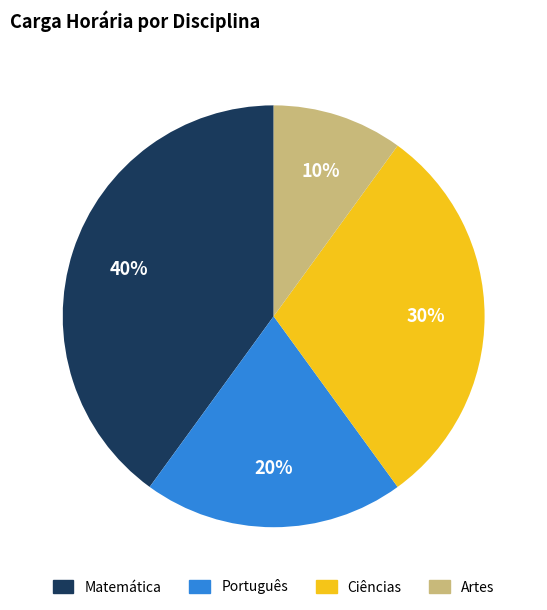

How many slices are in this pie chart?

4